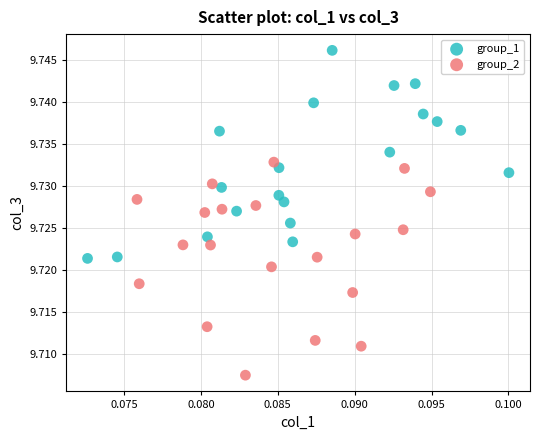

What are all the series names shown in the legend?

group_1, group_2